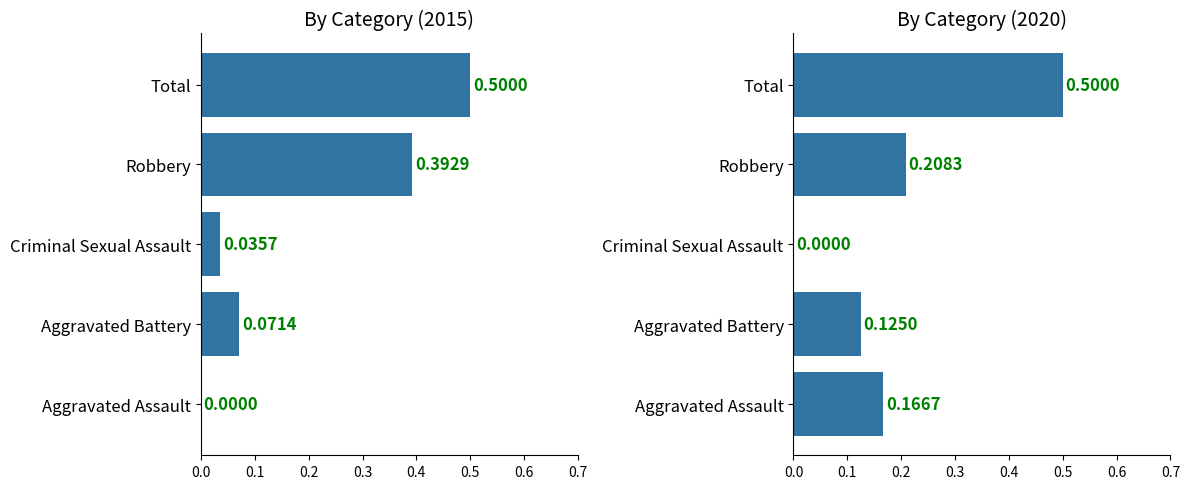

What is the difference between the maximum and minimum values in the Crimes by Category series?

0.5